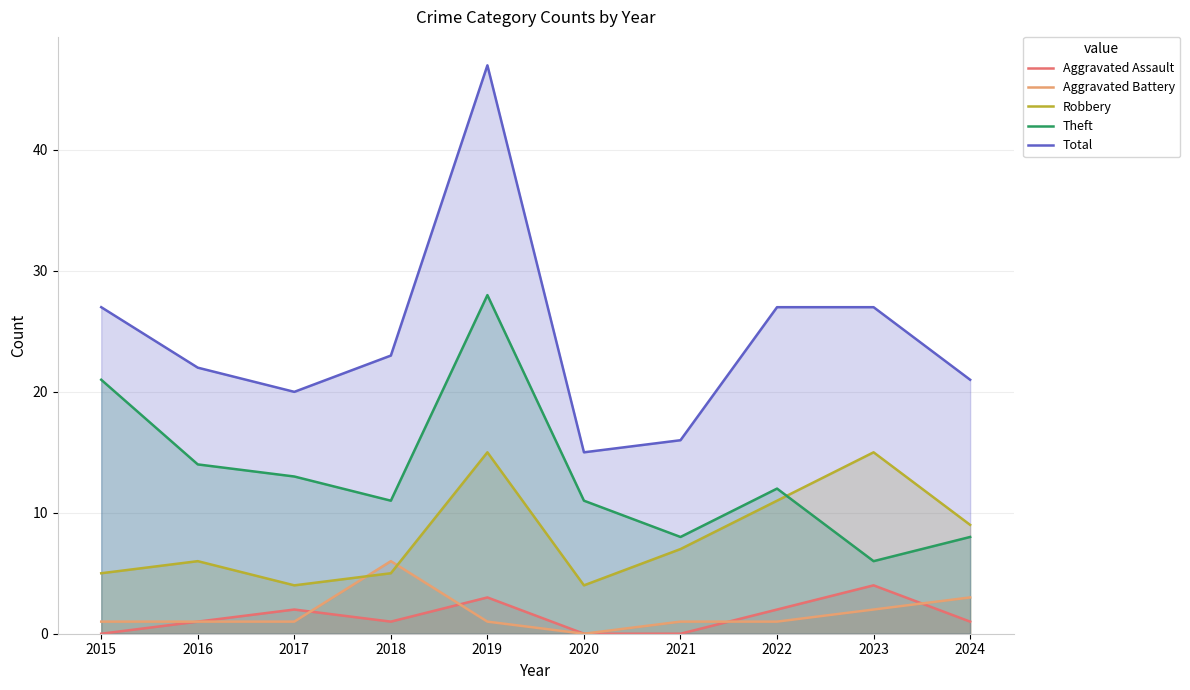

The Robbery series shows 4 at 2020. True or false?

True